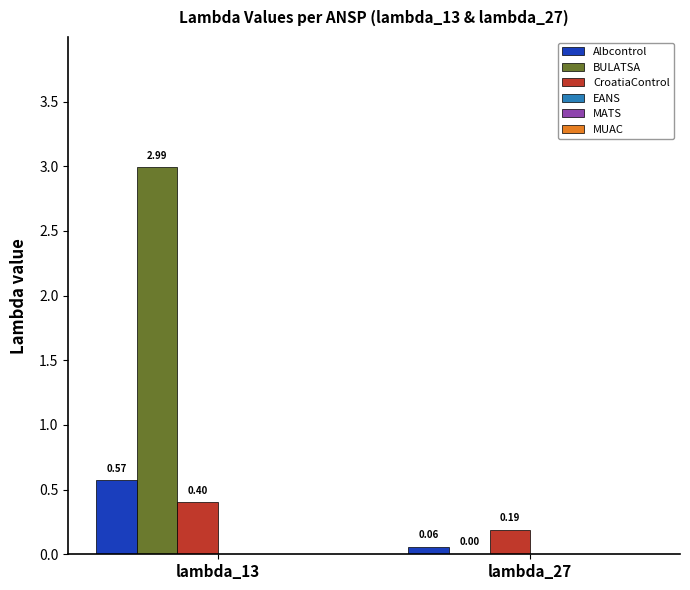

Which series has the largest total across all categories?

BULATSA